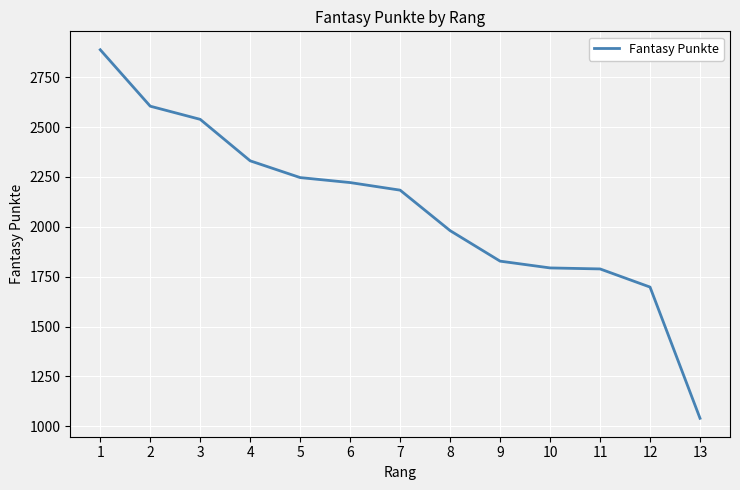

What is the difference between the maximum and minimum values?

1848